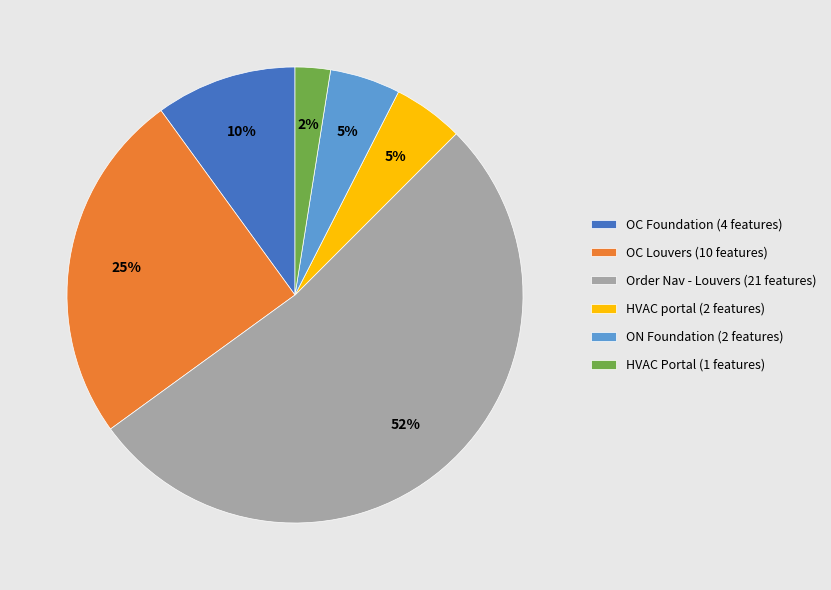

Between ON Foundation and OC Foundation, which is larger?

OC Foundation